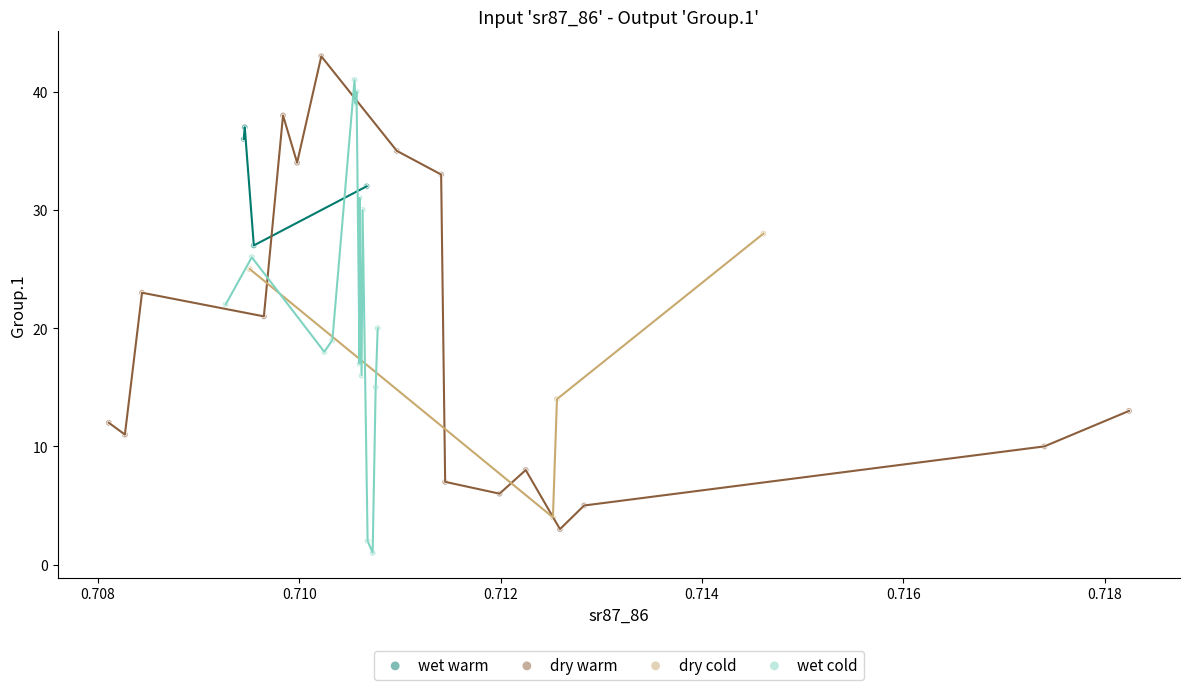

Which series contains the highest Y value?

dry warm